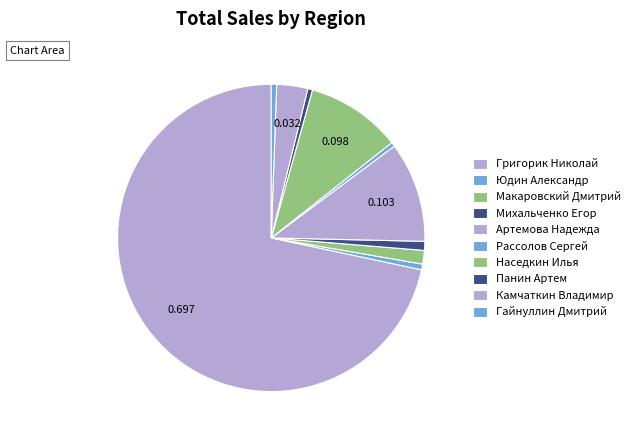

How many slices are in this pie chart?

10